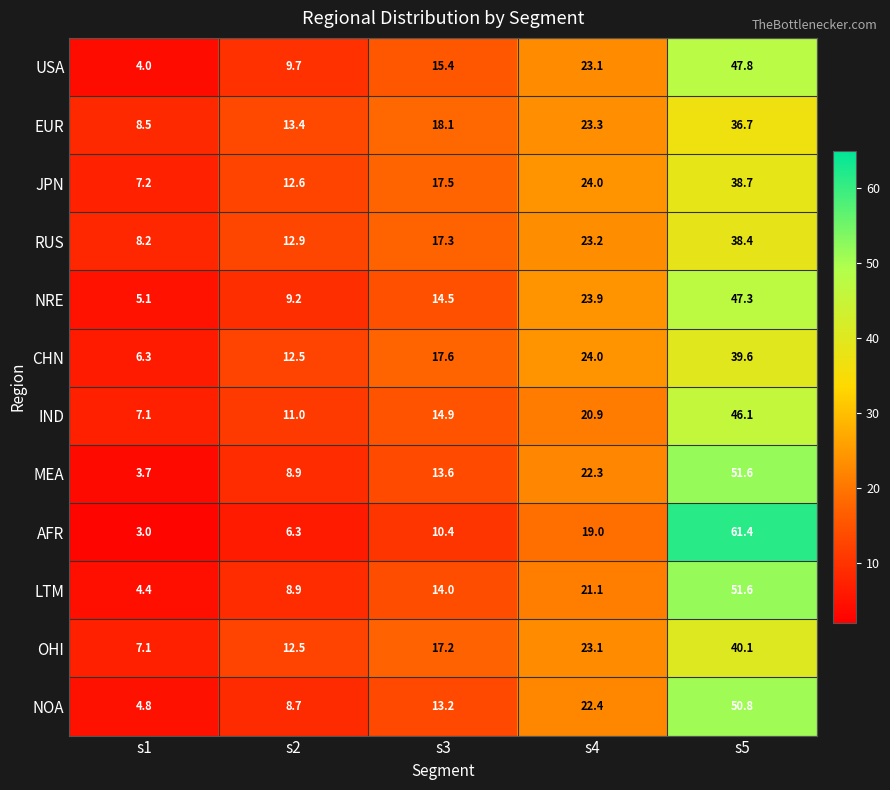

What is the sum of all EUR values?

100.0